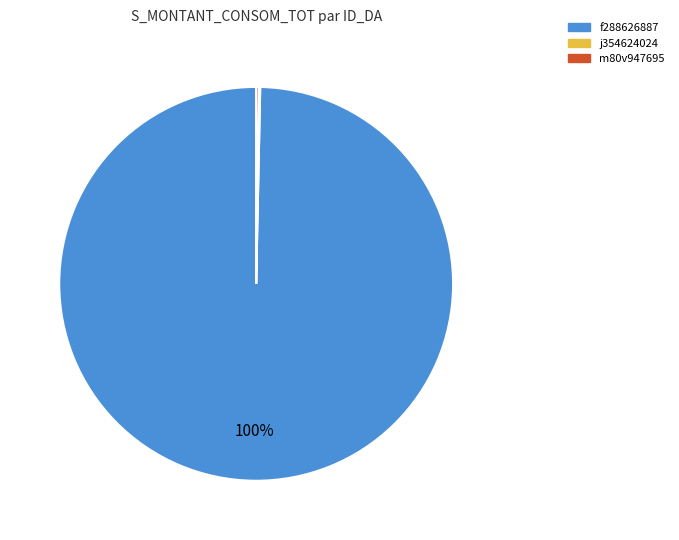

What is the majority slice?

f288626887